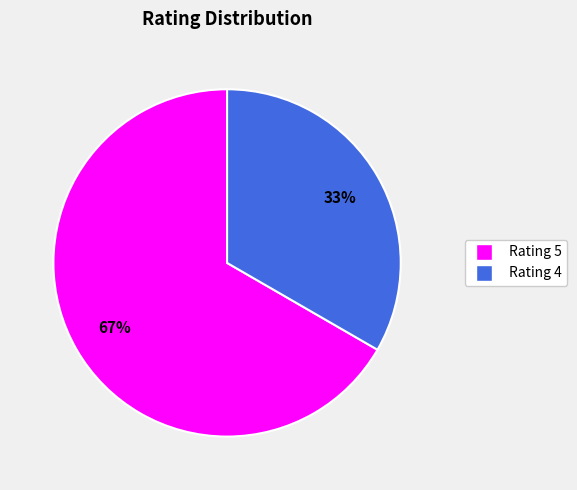

How many segments does this pie chart have?

2